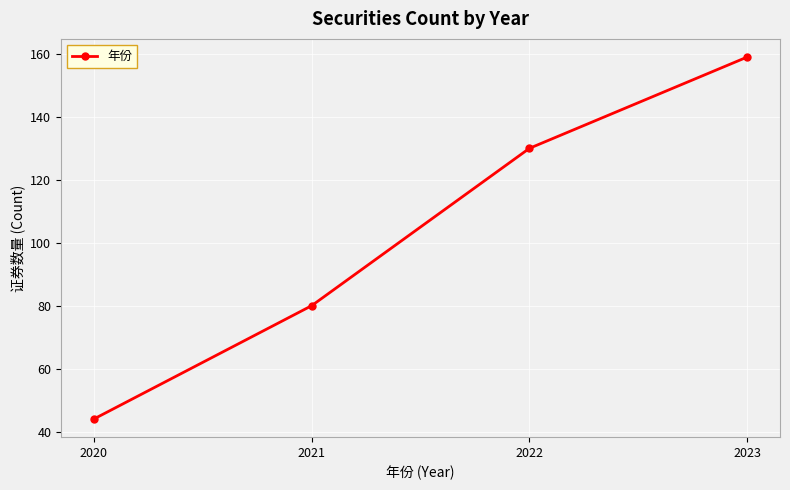

Which label corresponds to the largest value in the chart?

2023